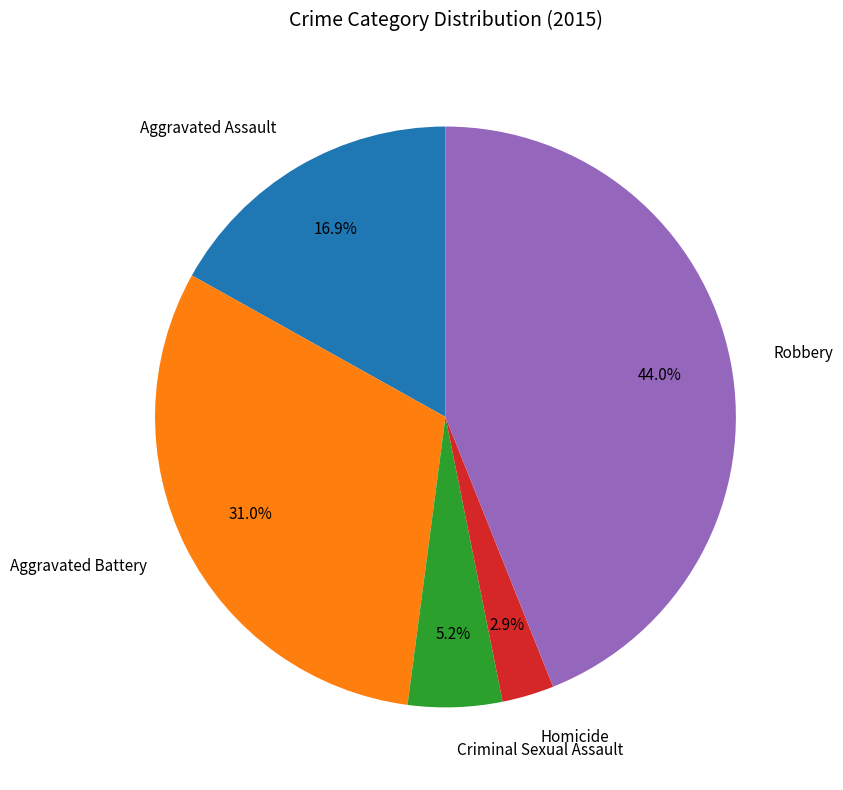

Does any single category account for the majority?

No